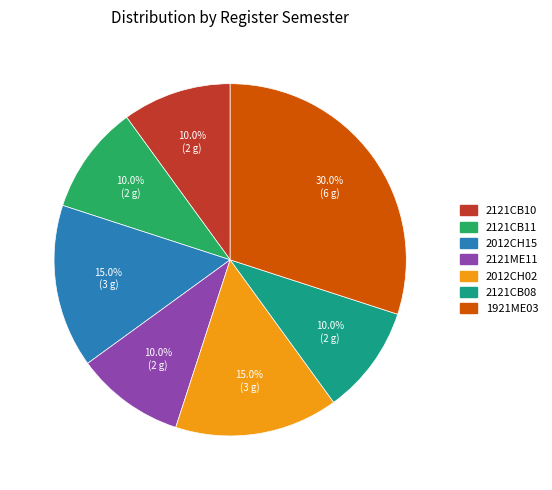

Which category has the biggest portion of the pie?

1921ME03